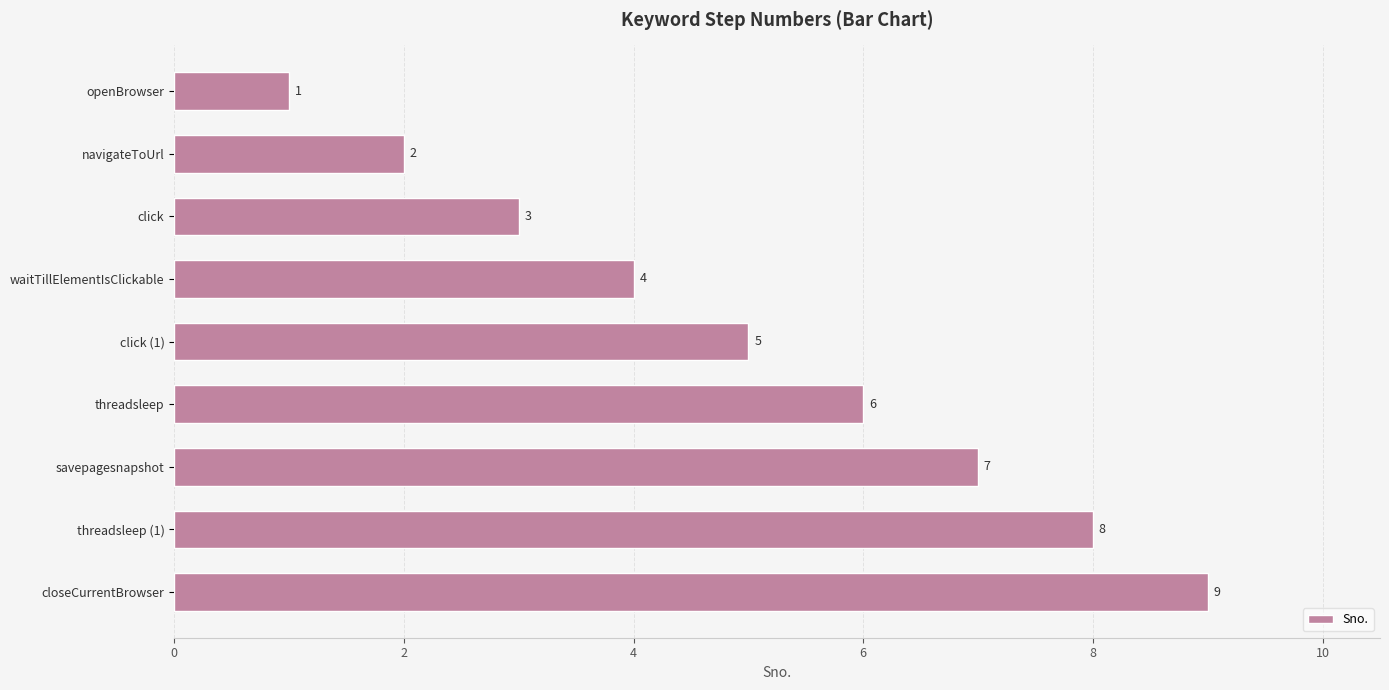

Between click (1) and threadsleep, which is larger?

threadsleep